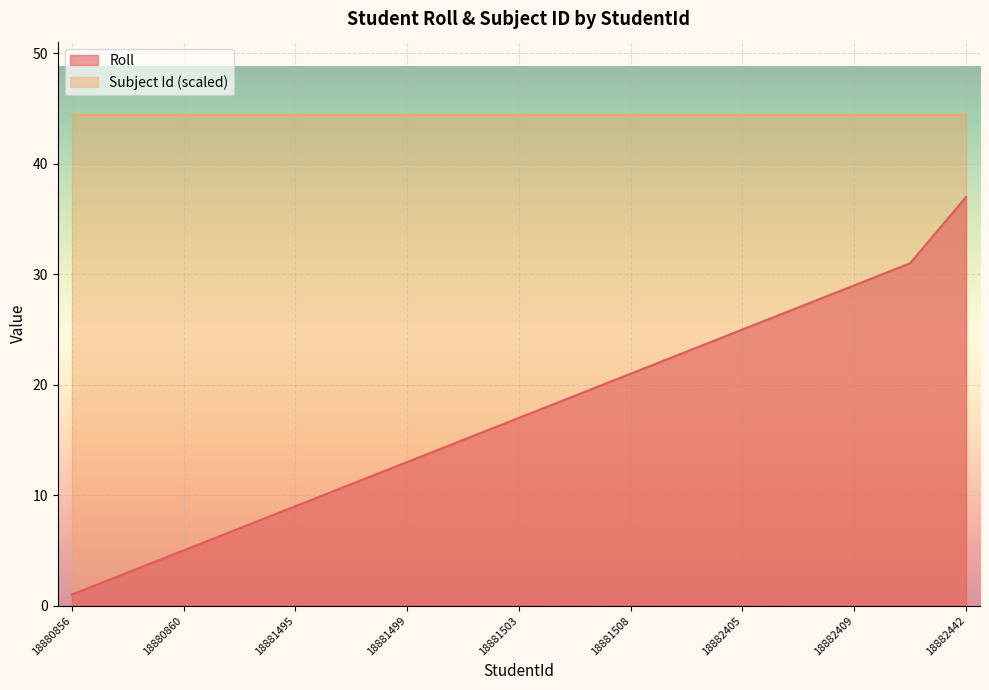

How many lines are shown in the chart?

2